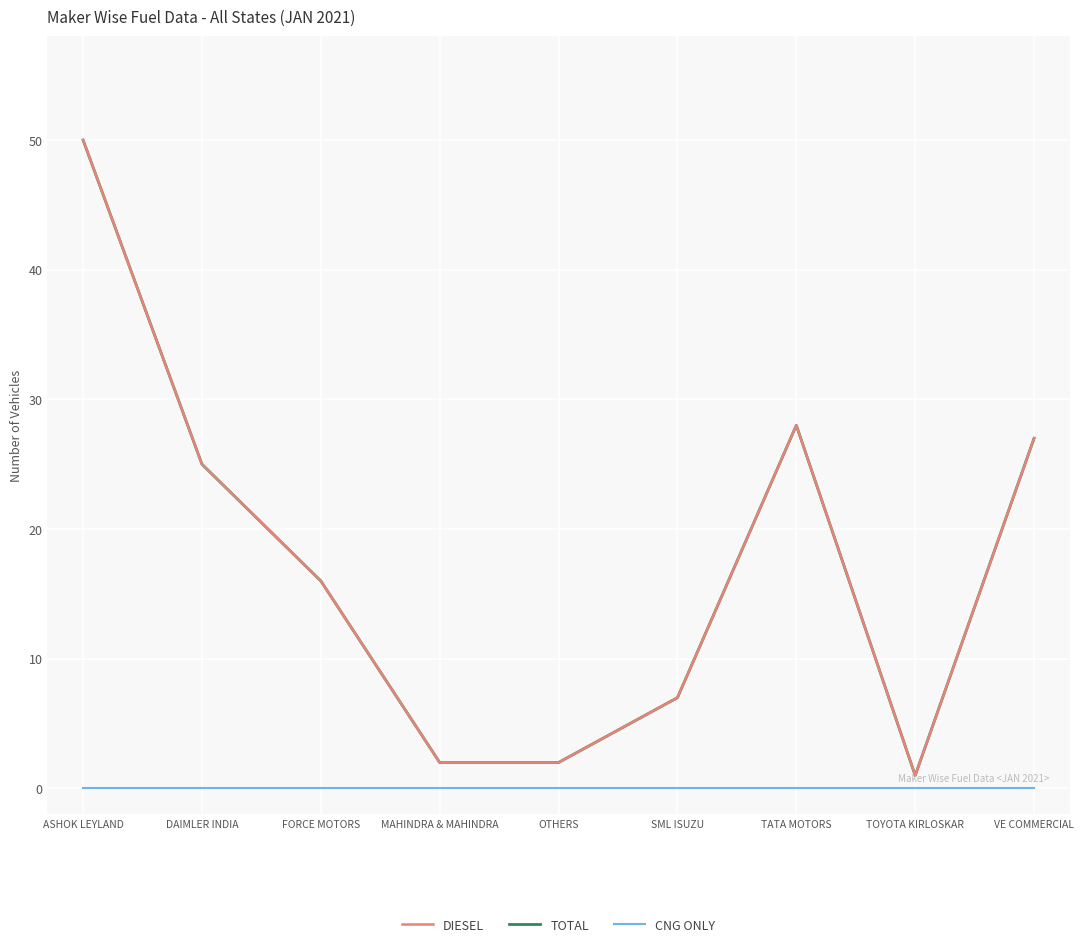

Reading right to left, list all the values displayed in this chart.

DIESEL: 27	1	28	7	2	2	16	25	50
TOTAL: 27	1	28	7	2	2	16	25	50
CNG ONLY: 0	0	0	0	0	0	0	0	0